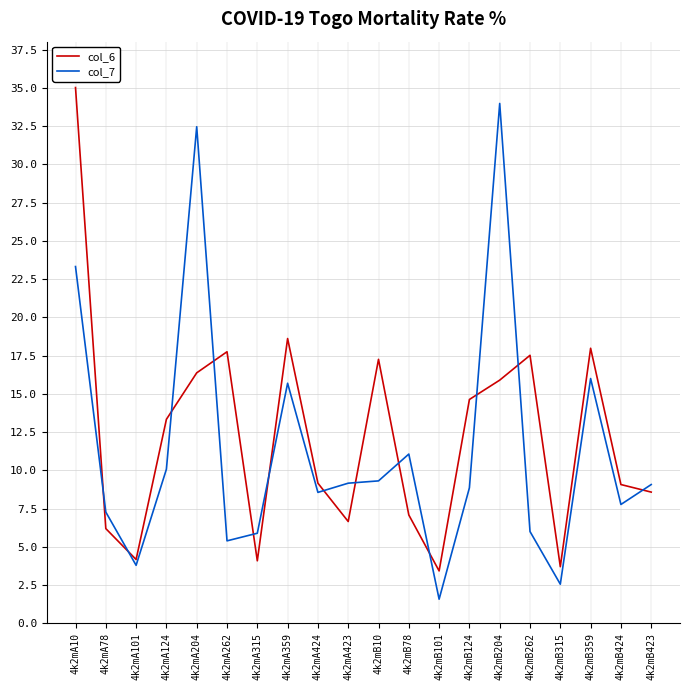

Rank the series by their maximum value, from lowest to highest.

col_7, col_6